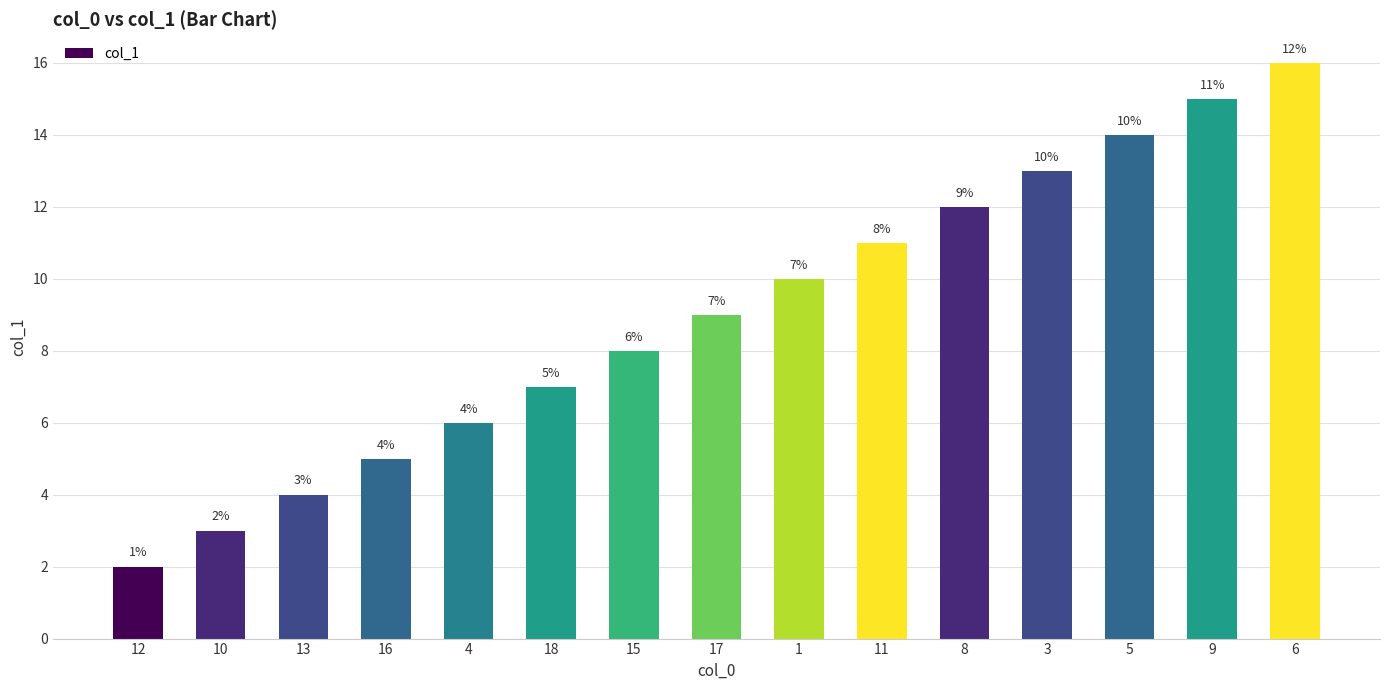

Reading left to right, list all the values displayed in this chart.

2	3	4	5	6	7	8	9	10	11	12	13	14	15	16